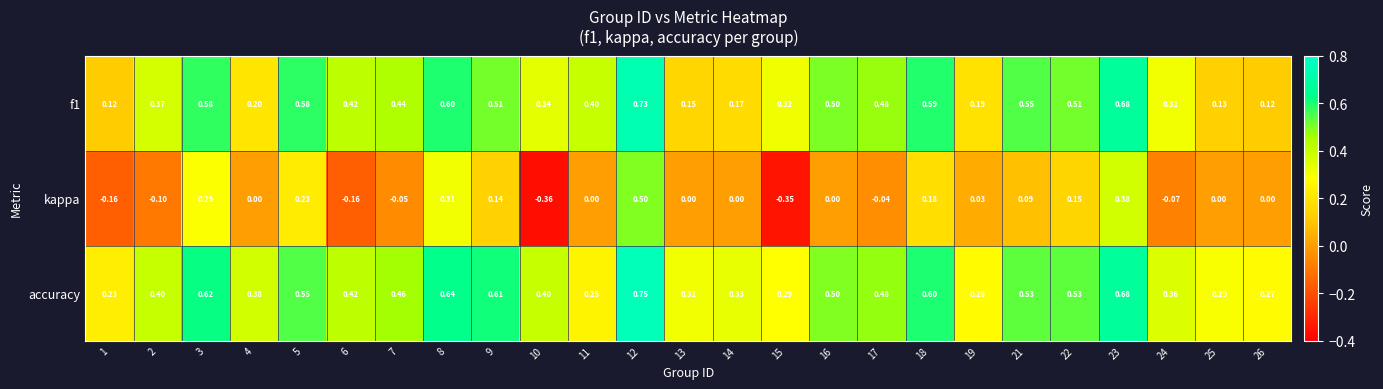

Which series has the largest range (max minus min)?

kappa